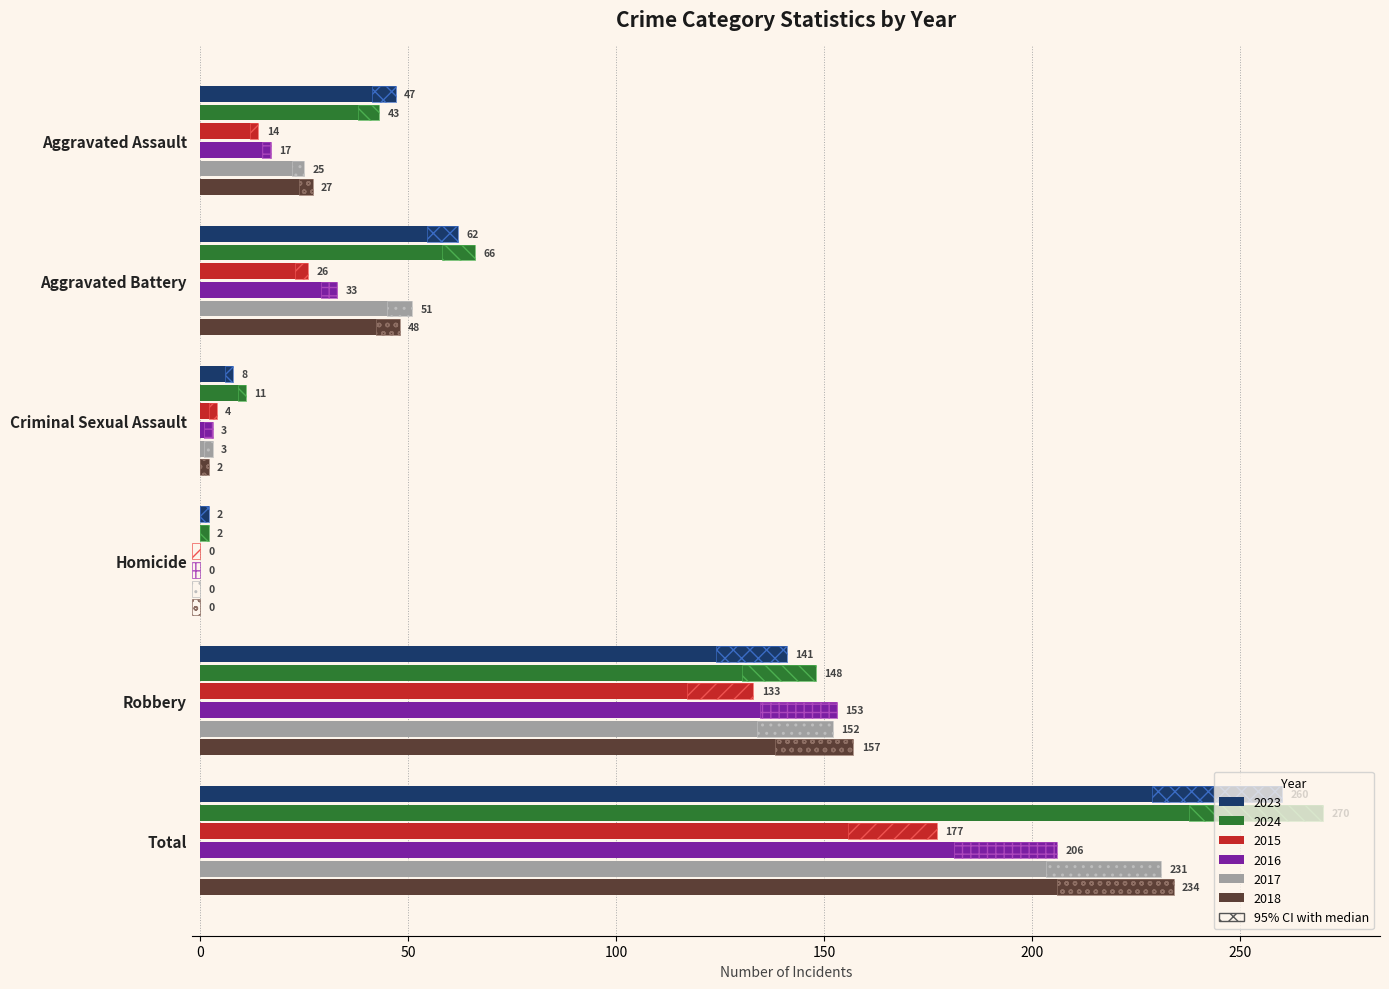

Are the bars grouped side by side (vs. stacked)?

Yes